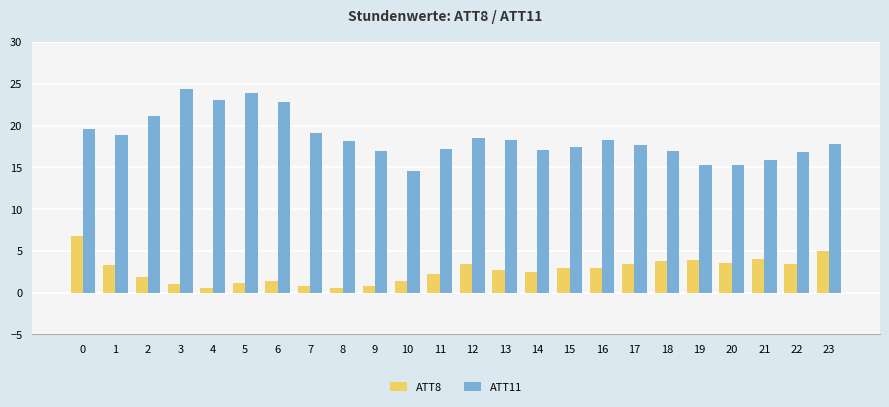

Between 2 and 7, which series saw the biggest shift?

ATT11